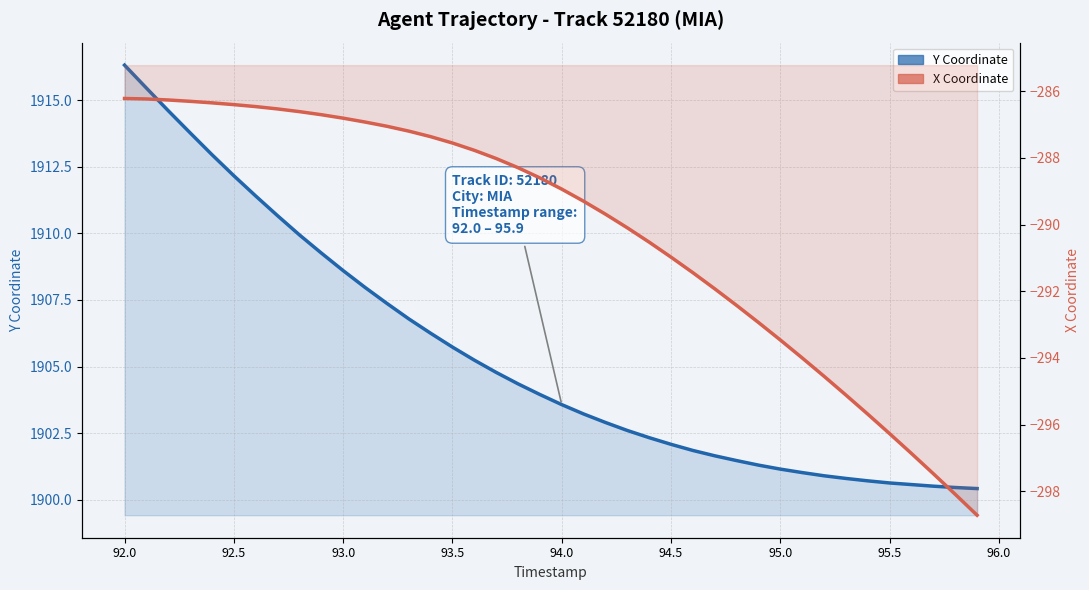

Reading left to right, what are all the values shown in this chart?

Y Coordinate: 1916.3	1915.5	1914.6	1913.8	1913.0	1912.2	1911.4	1910.7	1909.9	1909.3	1908.6	1908.0	1907.4	1906.8	1906.2	1905.7	1905.2	1904.8	1904.3	1904.0	1903.6	1903.2	1902.9	1902.6	1902.3	1902.1	1901.8	1901.7	1901.5	1901.3	1901.2	1901.0	1900.9	1900.8	1900.7	1900.6	1900.6	1900.5	1900.5	1900.4
X Coordinate: -286.2	-286.2	-286.3	-286.3	-286.4	-286.4	-286.5	-286.5	-286.6	-286.7	-286.8	-286.9	-287.1	-287.2	-287.4	-287.6	-287.8	-288.0	-288.3	-288.6	-288.9	-289.3	-289.7	-290.1	-290.5	-291.0	-291.4	-291.9	-292.4	-292.9	-293.5	-294.0	-294.5	-295.1	-295.7	-296.3	-296.9	-297.5	-298.1	-298.7